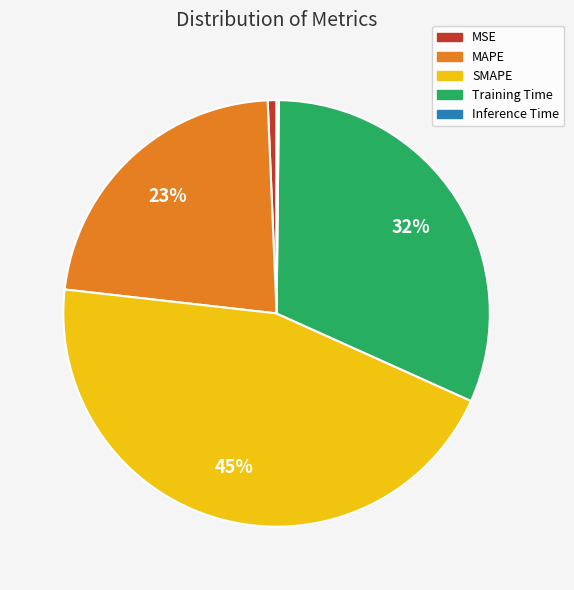

The Training Time slice represents 39% of the pie. True or false?

False